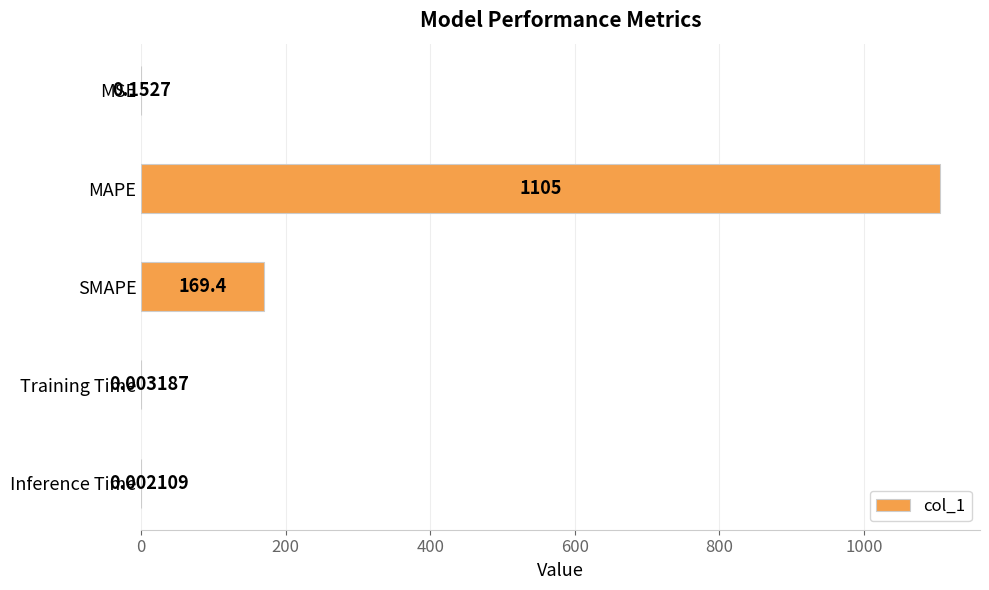

What is the sum of all values?

1274.9